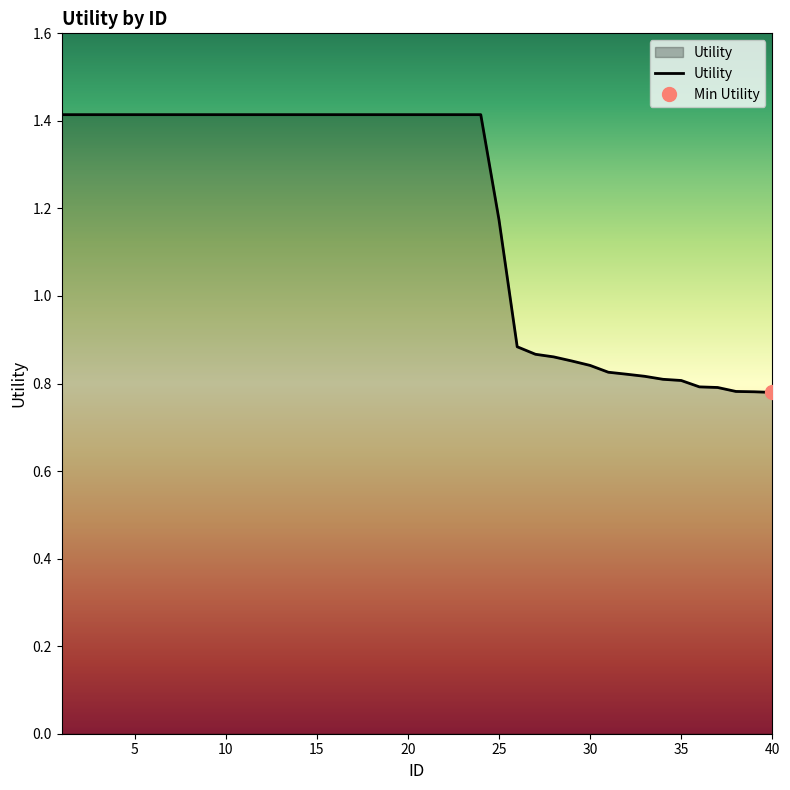

Reading left to right, transcribe all the data shown in this chart.

1.4	1.4	1.4	1.4	1.4	1.4	1.4	1.4	1.4	1.4	1.4	1.4	1.4	1.4	1.4	1.4	1.4	1.4	1.4	1.4	1.4	1.4	1.4	1.4	1.2	0.9	0.9	0.9	0.9	0.8	0.8	0.8	0.8	0.8	0.8	0.8	0.8	0.8	0.8	0.8